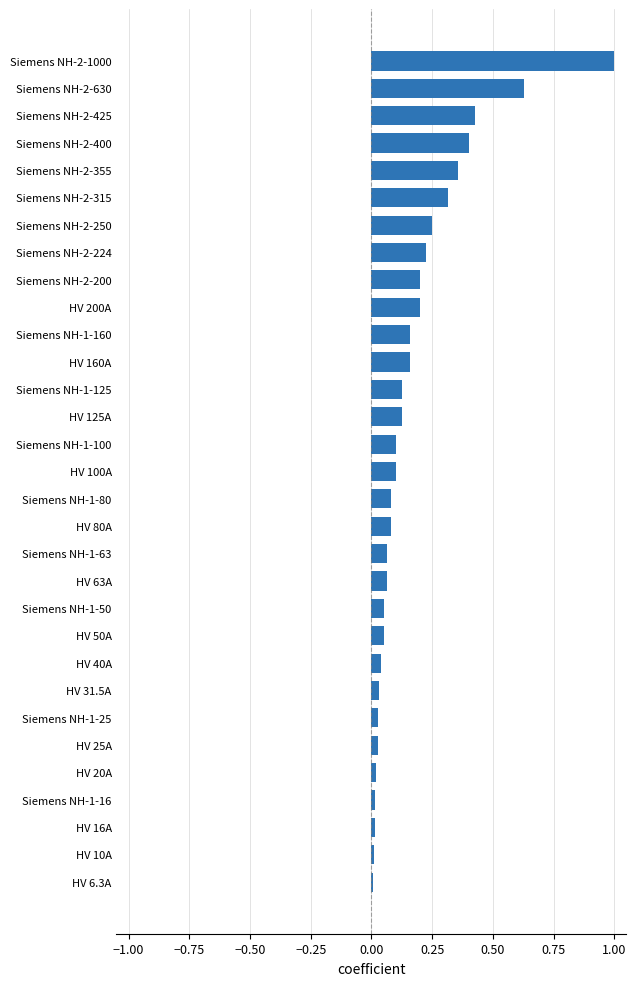

How many data points does each series have?

31